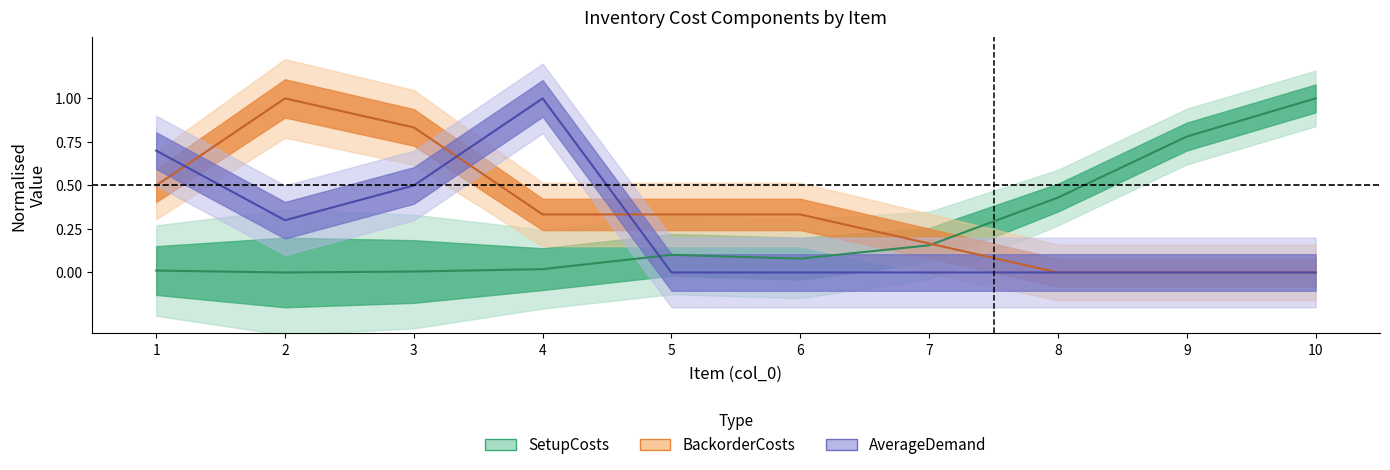

What is the spread (max minus min) of values at 8?

0.4